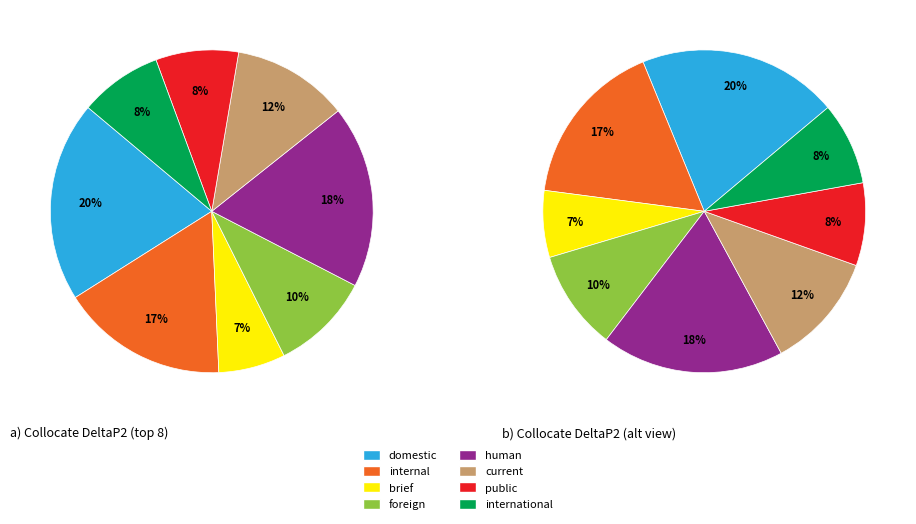

How many segments does this pie chart have?

8